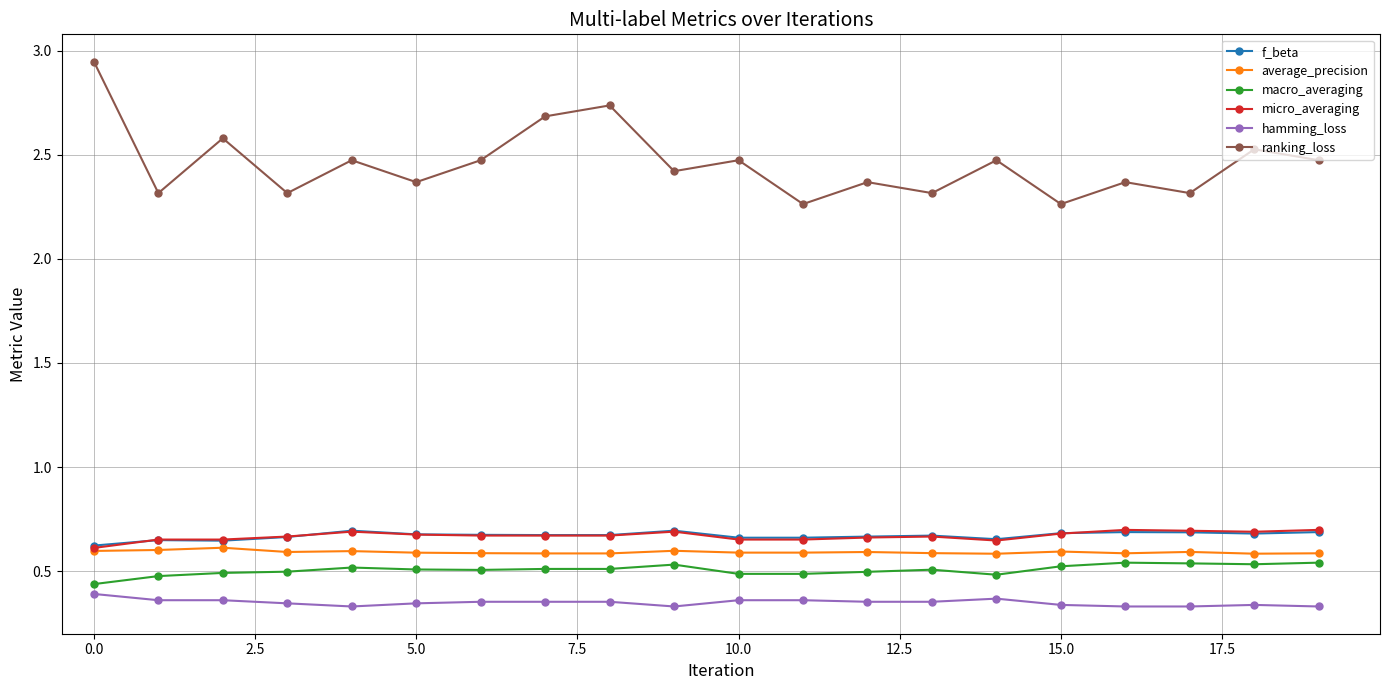

True or false: ranking_loss and macro_averaging intersect in this chart.

False